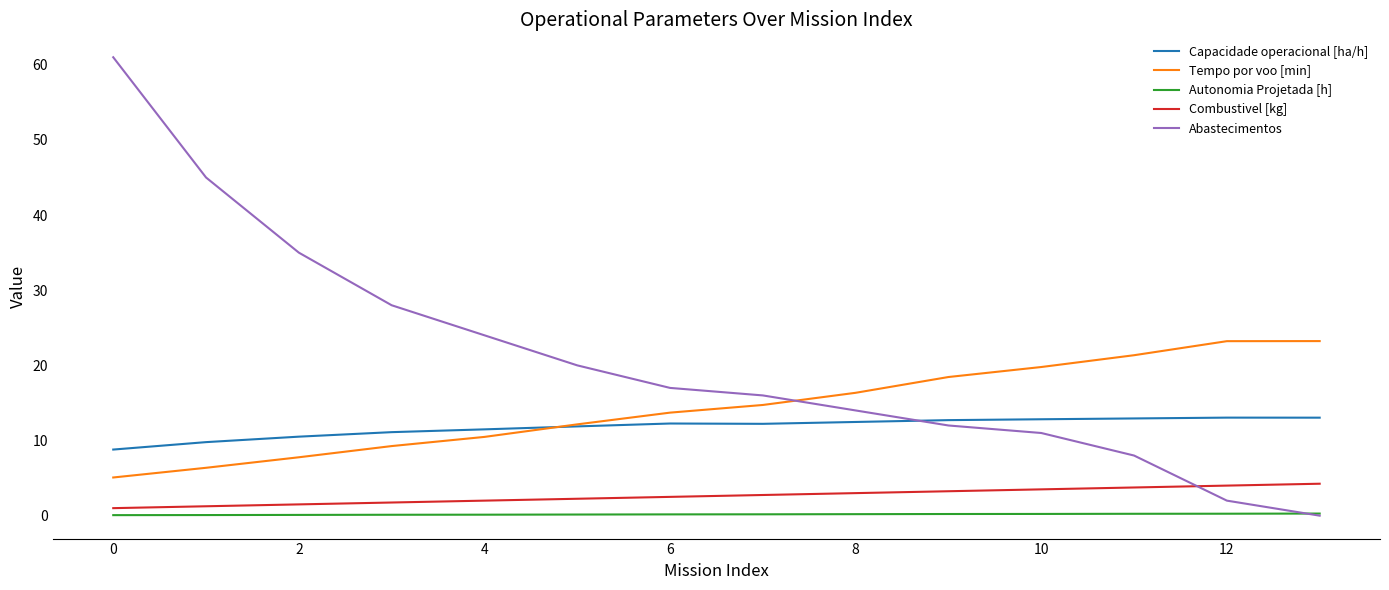

What is the sum of all Autonomia Projetada [h] values?

2.4